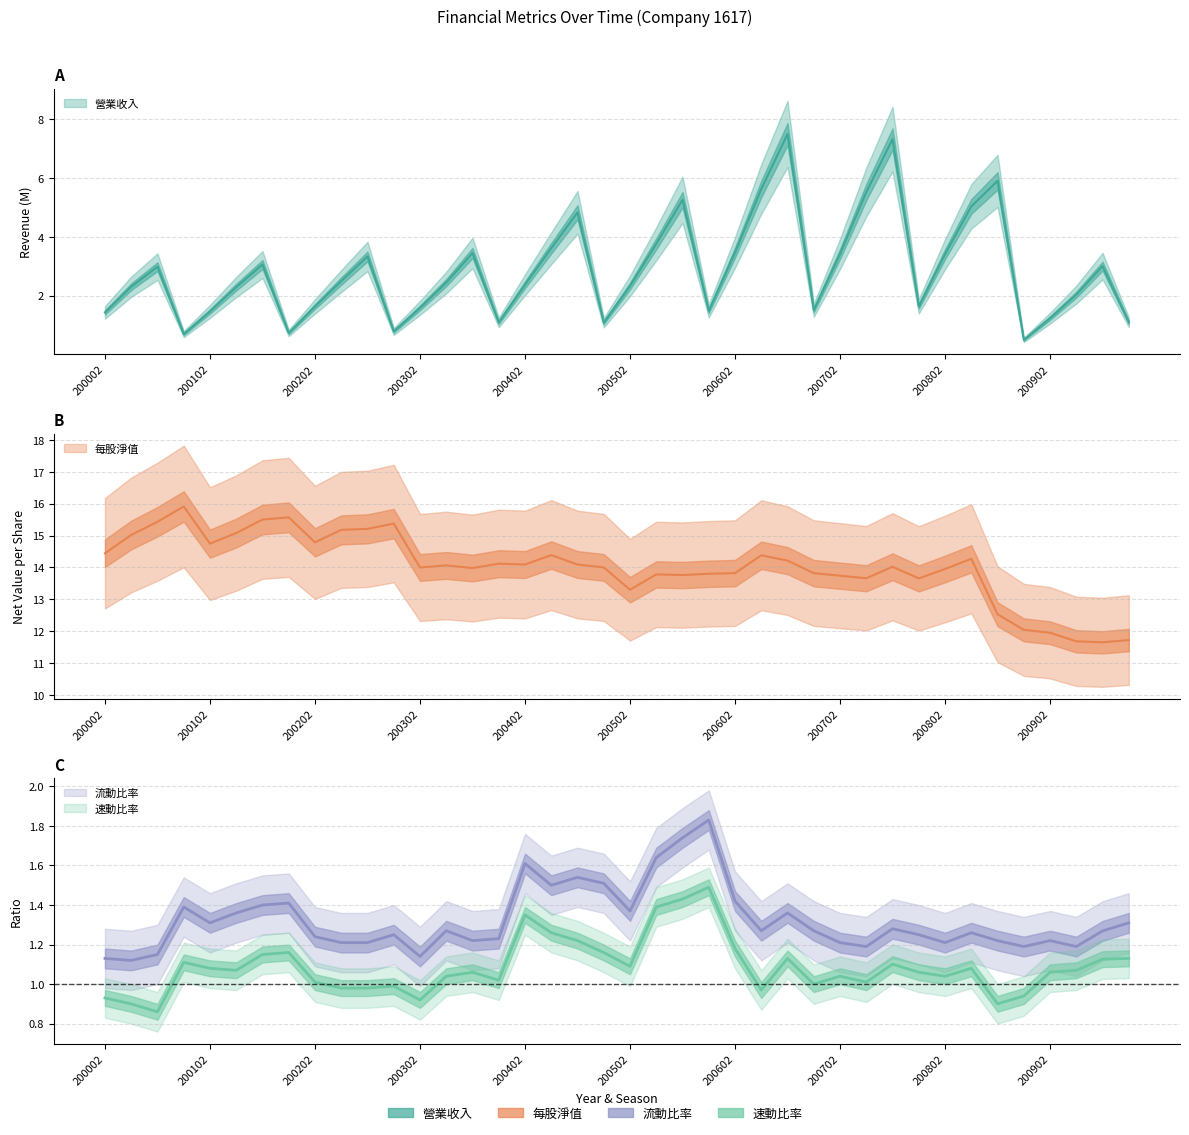

Between 200602 and 200703, which series saw the biggest shift?

營業收入